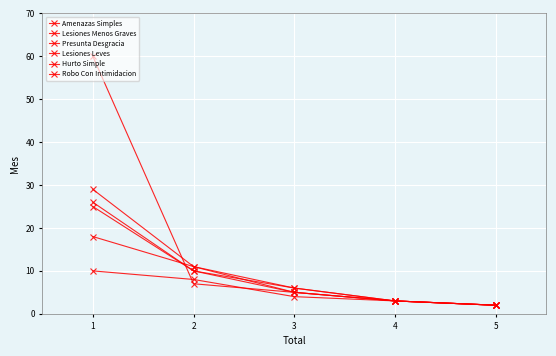

What is the difference between the second highest and second lowest values in the Lesiones Menos Graves series?

8